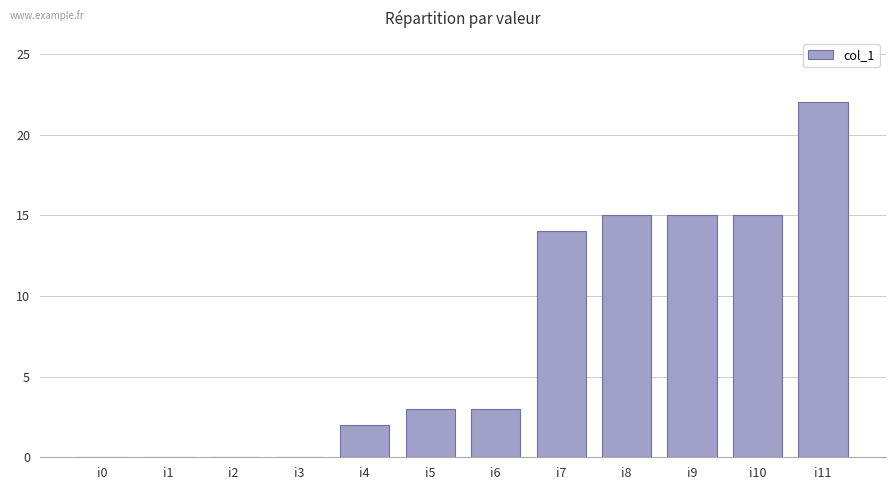

Count the number of categories in the chart.

12